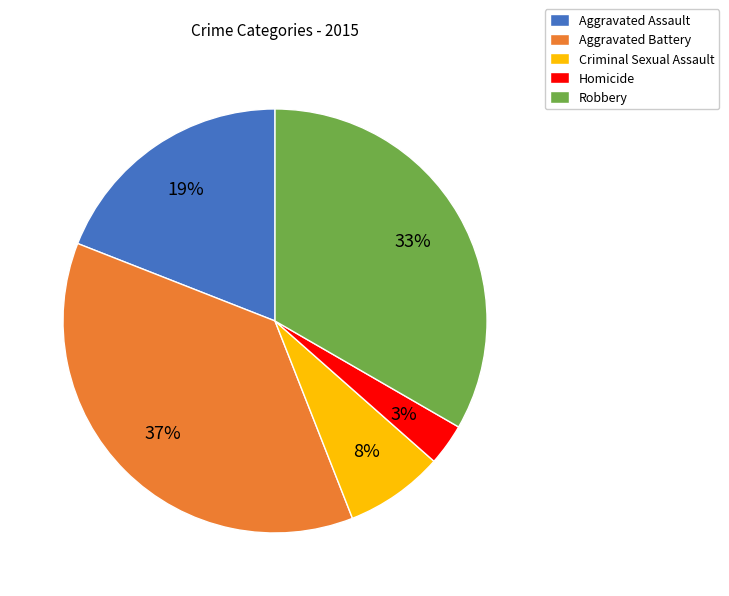

Is Robbery the majority of the pie?

No